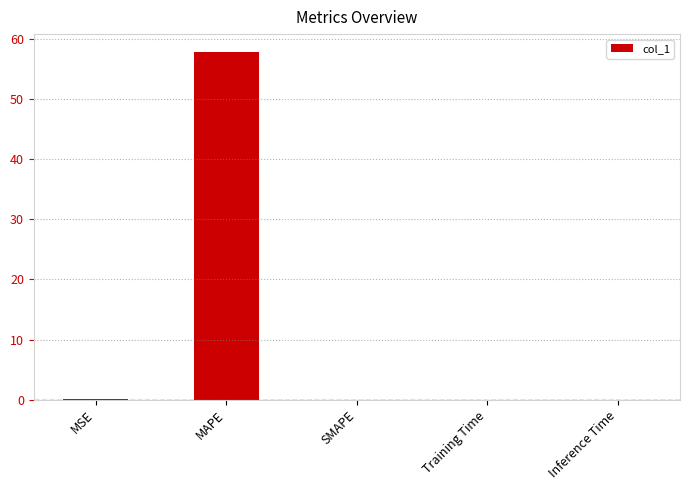

What is the sum of all values?

58.0